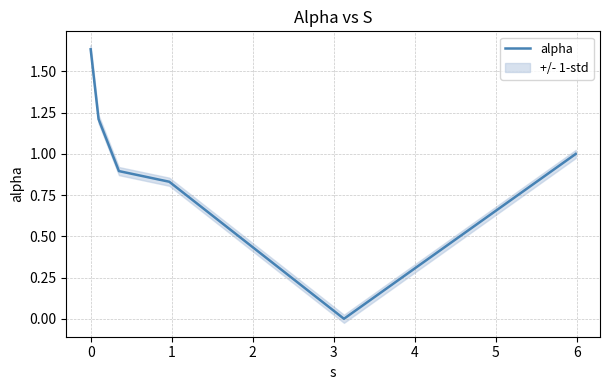

Reading left to right, what are all the values shown in this chart?

1.6	1.2	0.9	0.8	0.0	1.0